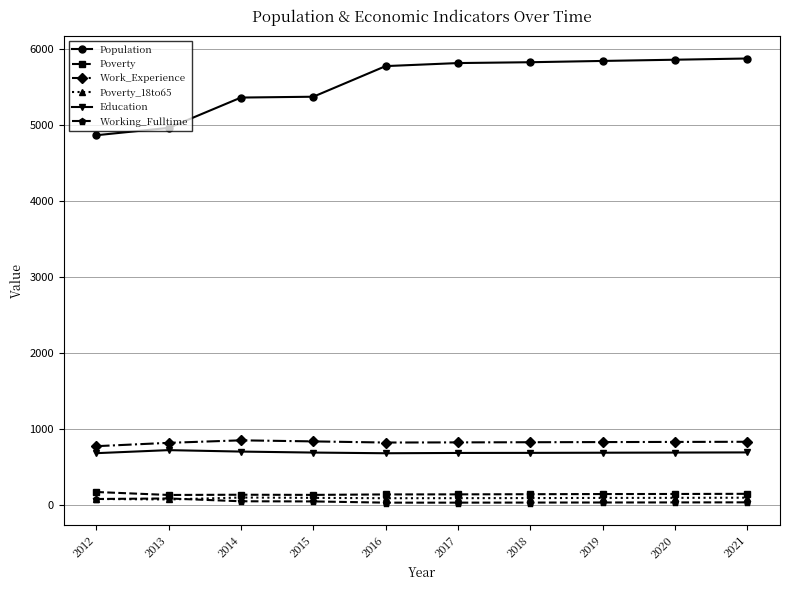

True or false: Education has a value of 462 at 2013.

False